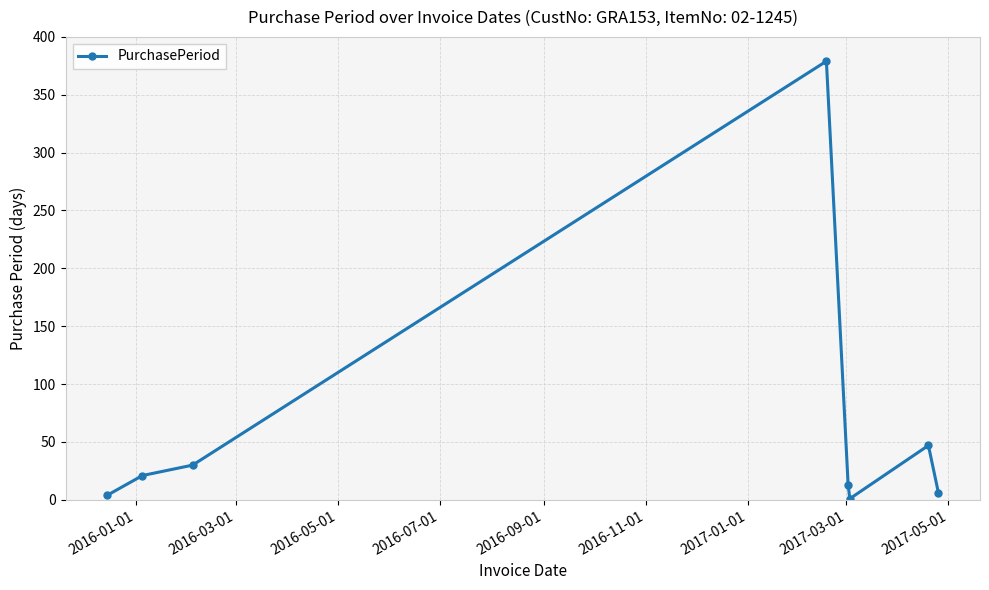

True or false: the data has more than 0 interior local peaks.

True